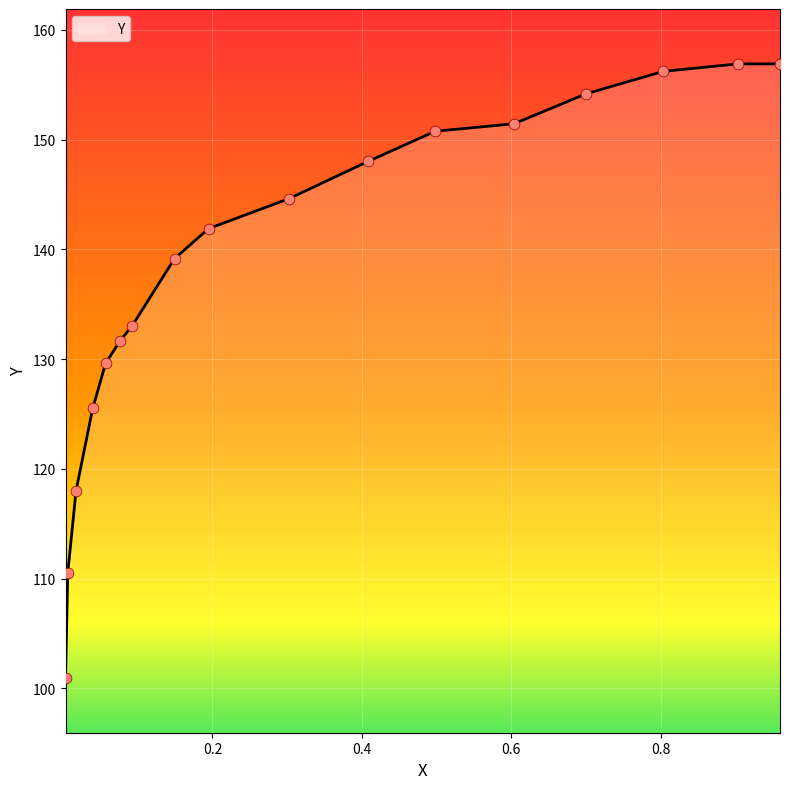

What is the difference between the maximum and minimum values?

55.9